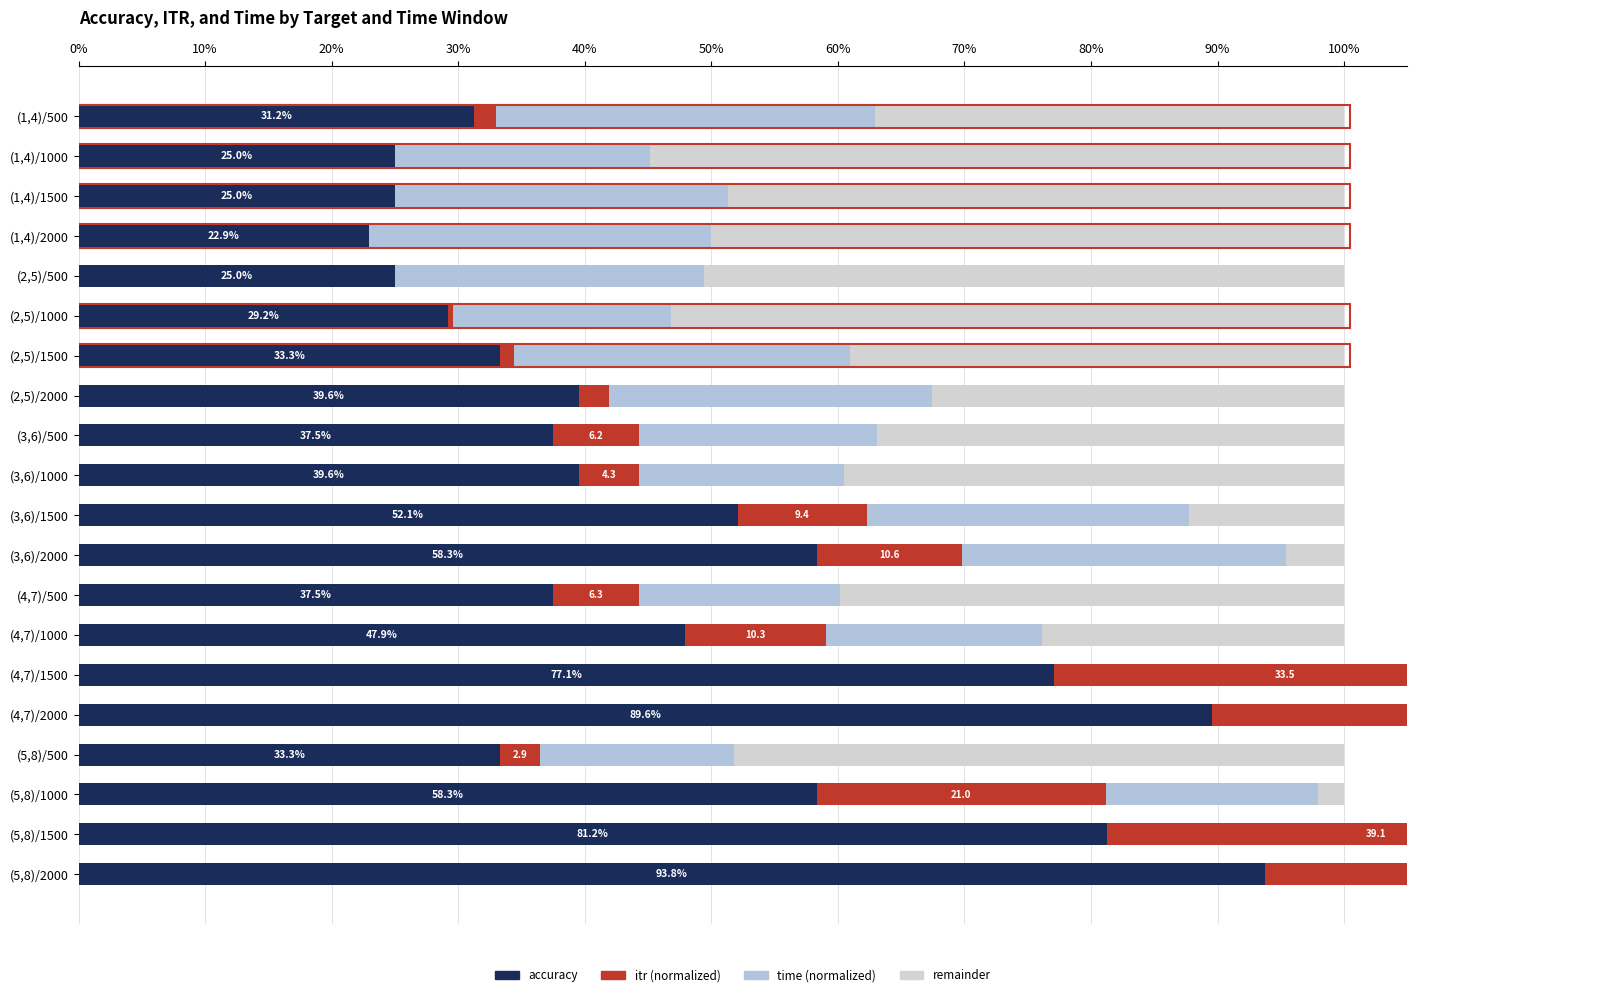

Which series has the largest range (max minus min)?

accuracy